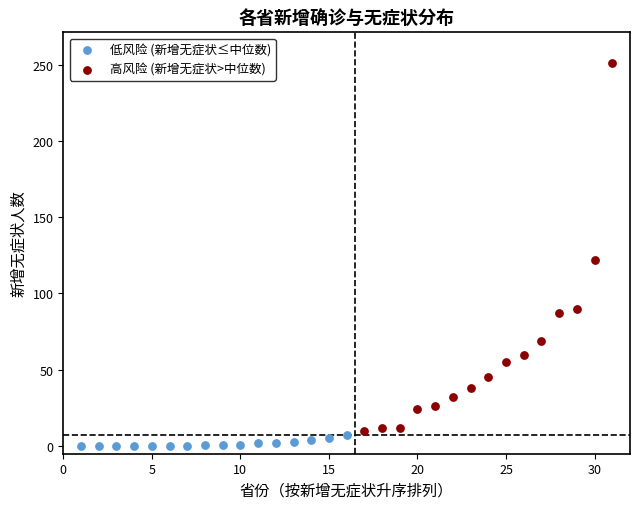

Which series has the widest spread of Y values?

高风险 (新增无症状>中位数)